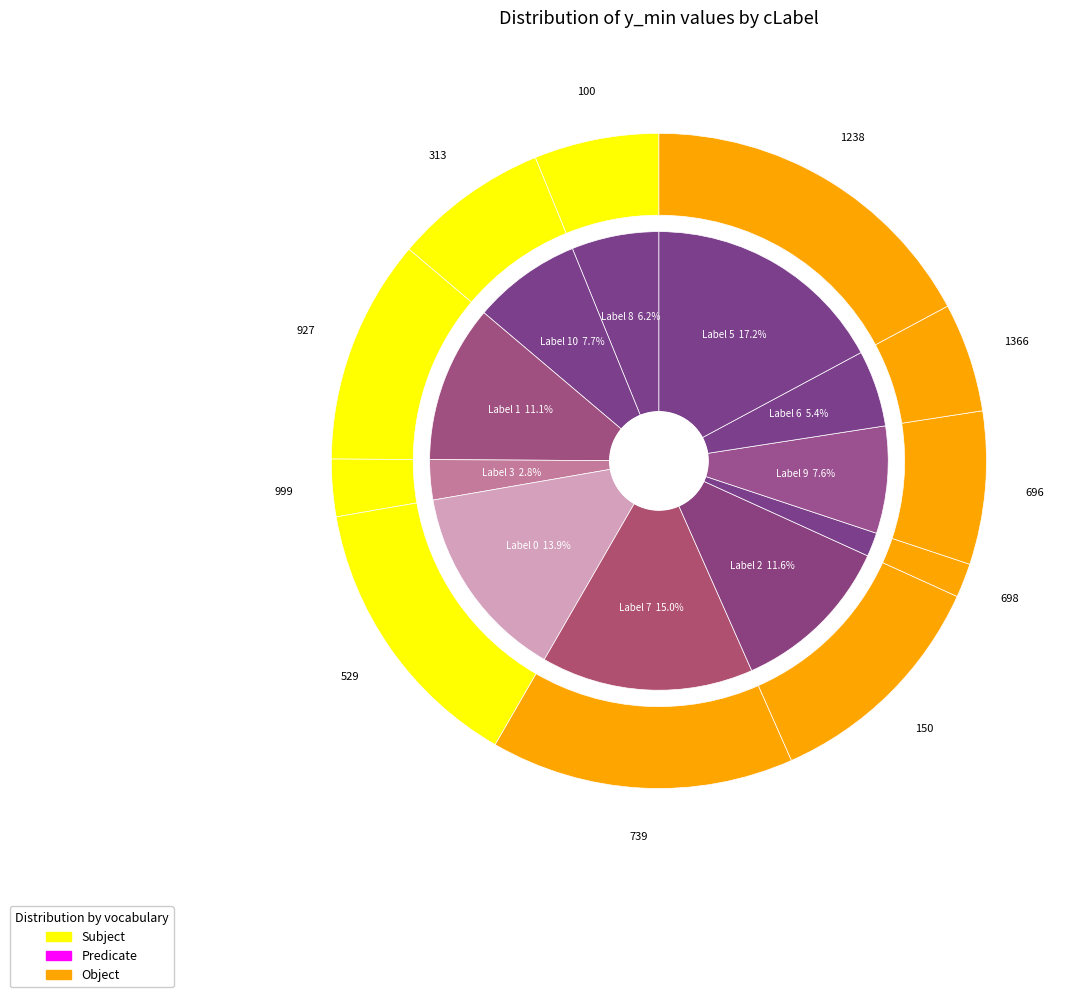

To the nearest percent, what portion does 6 represent?

5%